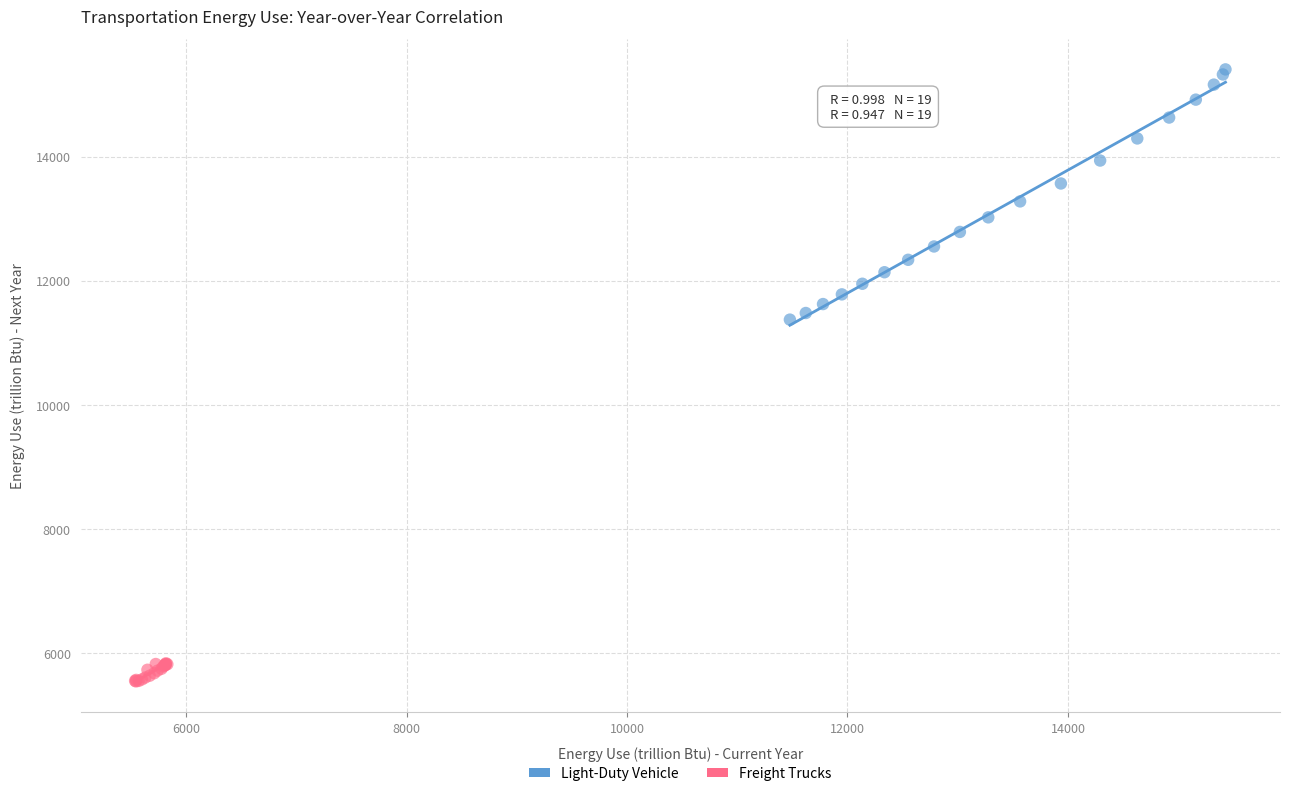

Which series has the widest spread of Y values?

Light-Duty Vehicle